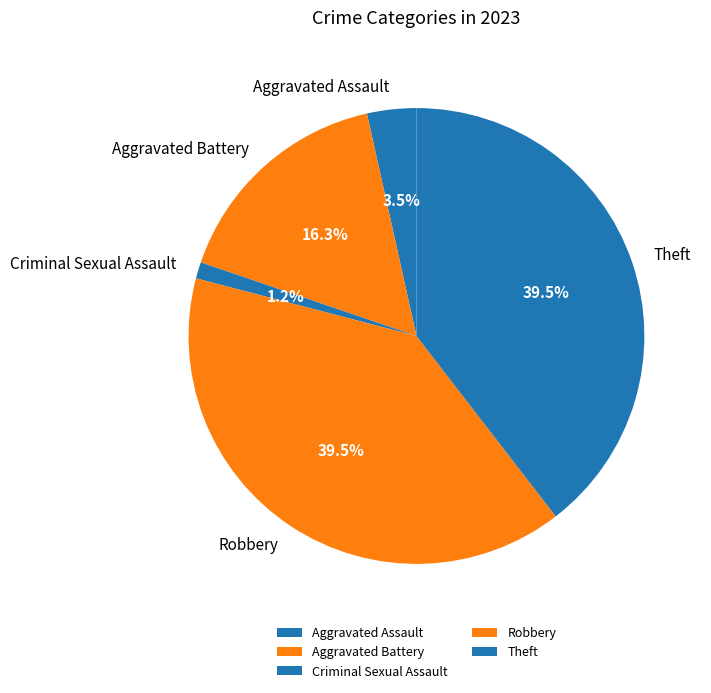

Which category has the smallest portion of the pie?

Criminal Sexual Assault